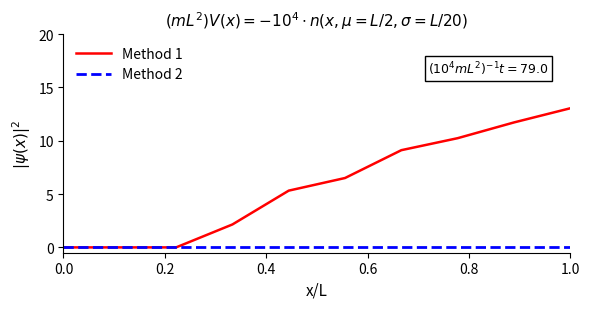

Rank the series by their average value, from lowest to highest.

Method 2, Method 1